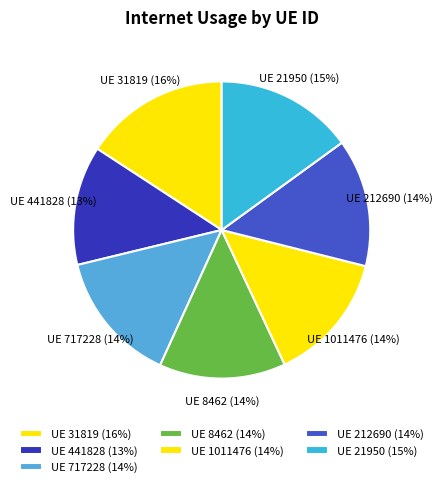

To the nearest percent, what is the average slice percentage?

14%